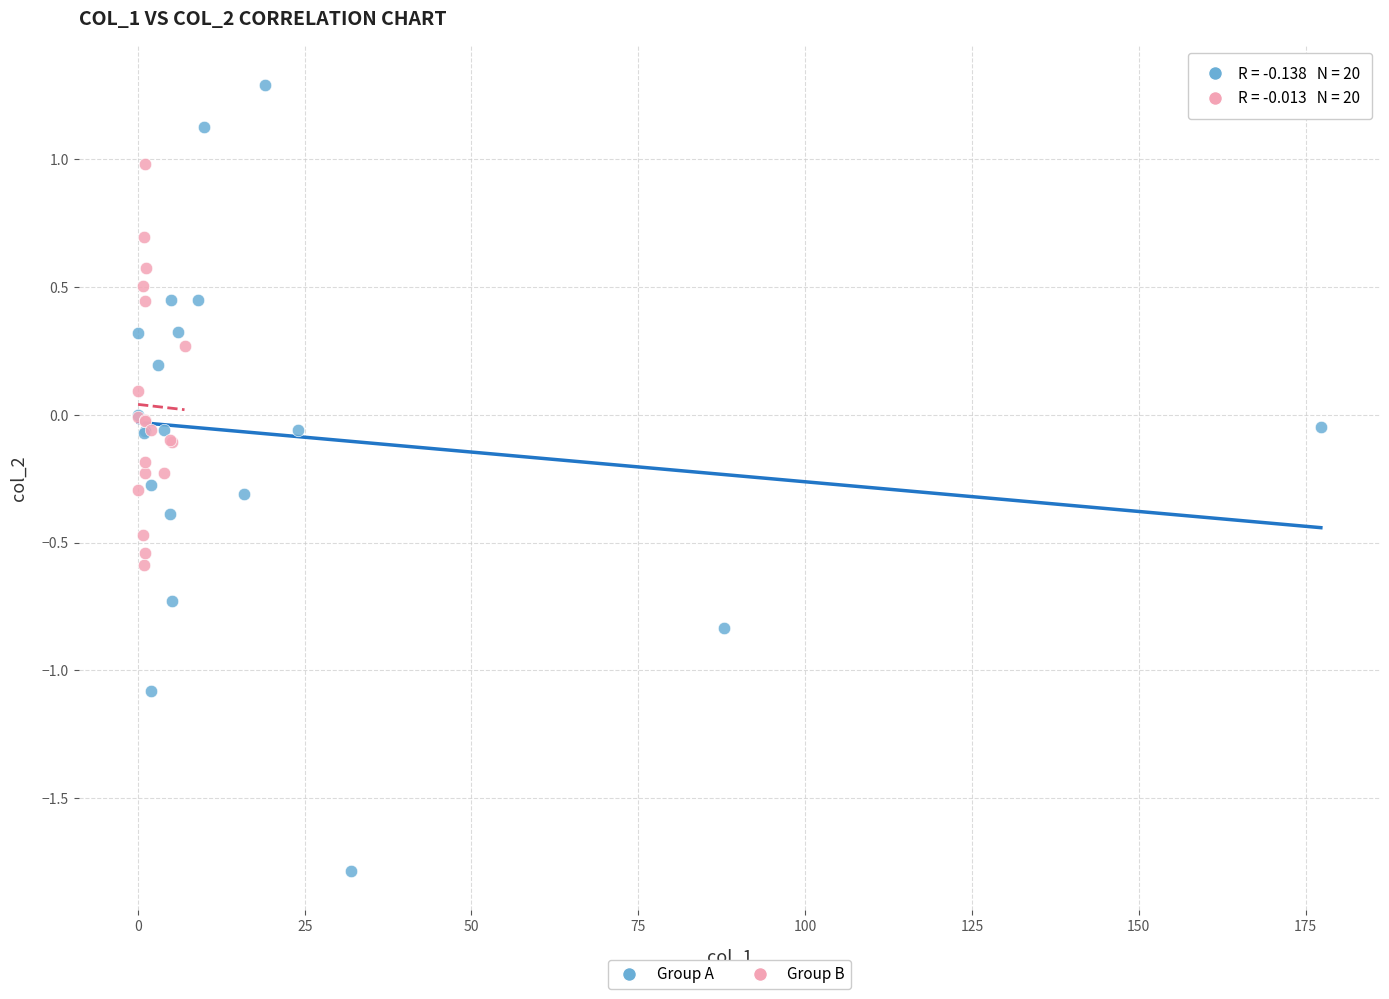

Which series reaches the minimum Y coordinate?

Group A